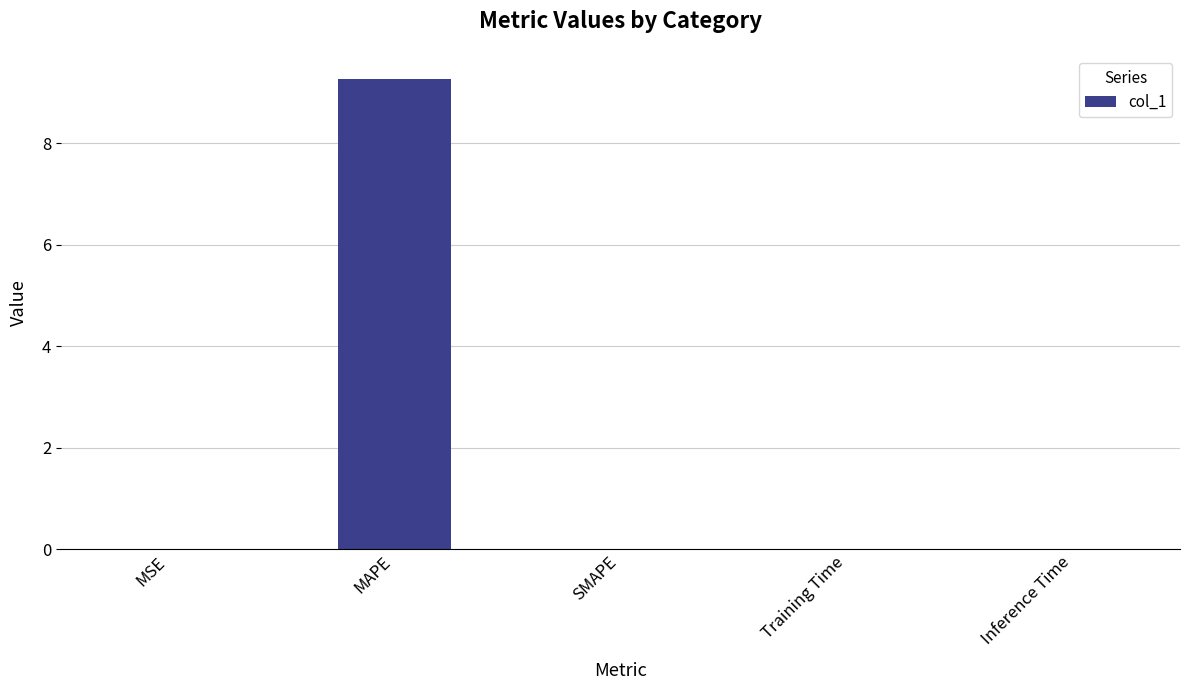

Which label corresponds to the largest value in the chart?

MAPE